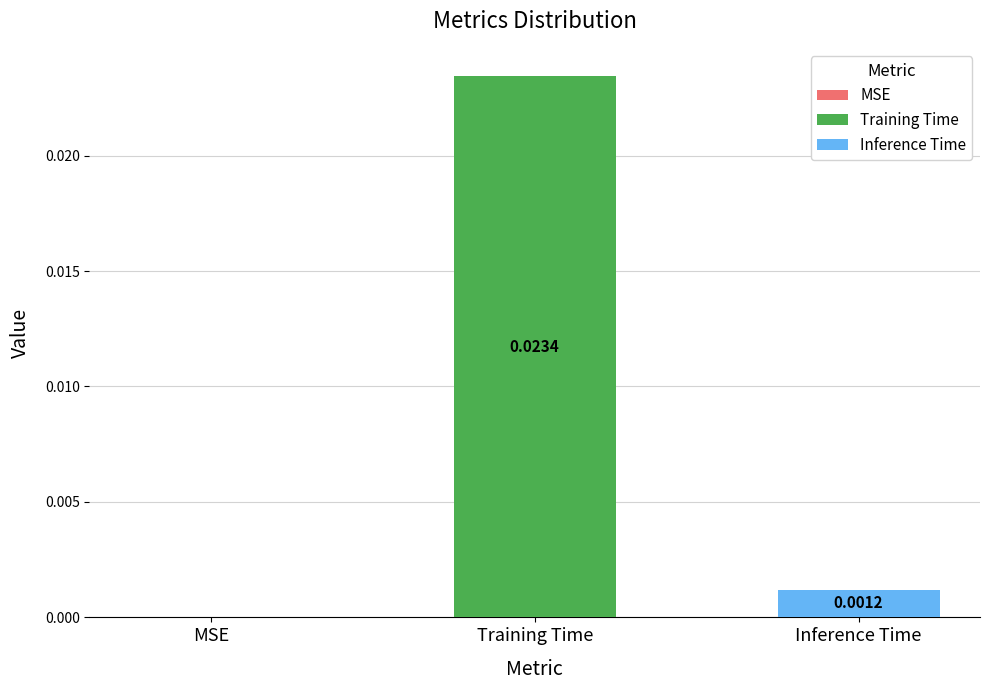

List the series in order of their peak value, highest first.

Training Time, Inference Time